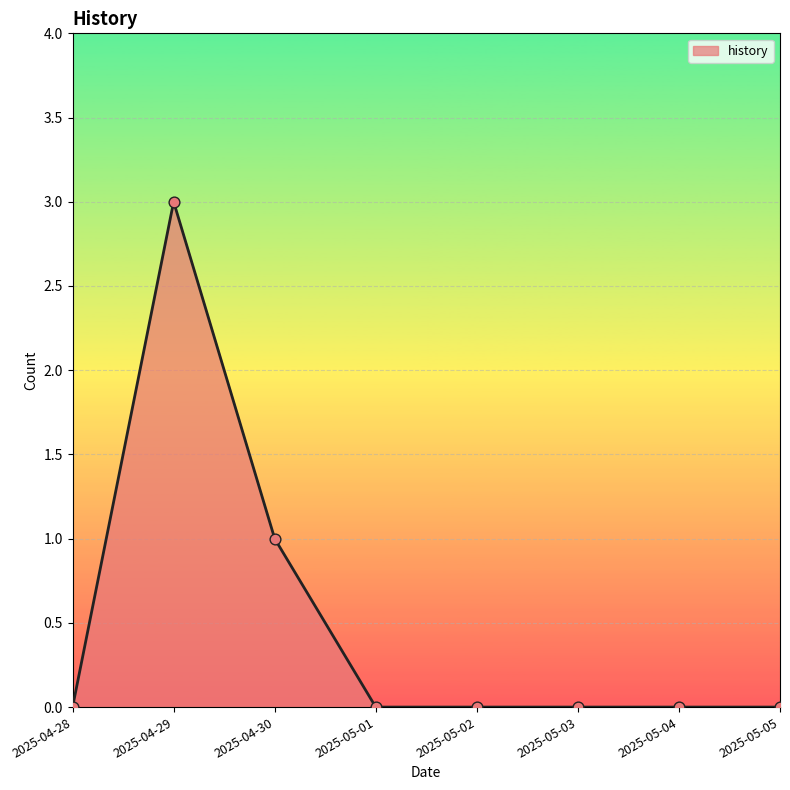

Between 2025-04-28 and 2025-04-29, which is larger?

2025-04-29